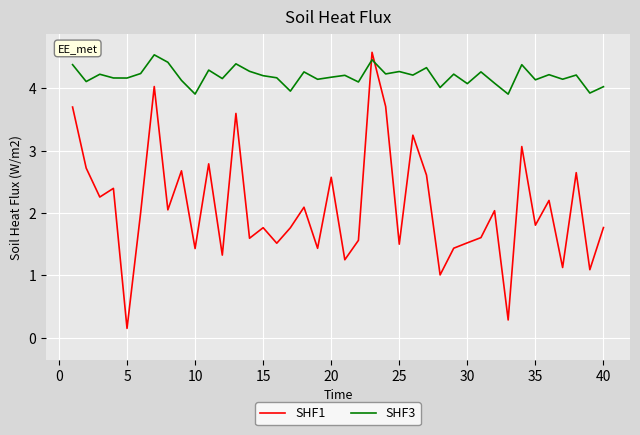

What is the difference between the second highest and second lowest values in the SHF3 series?

0.5